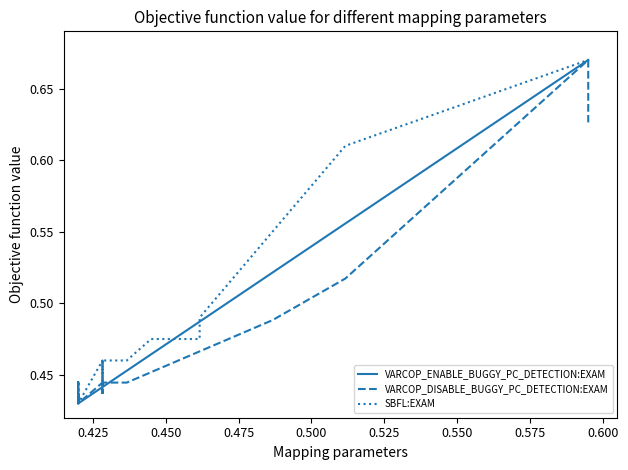

What is the difference between the second highest and minimum values in the VARCOP_DISABLE_BUGGY_PC_DETECTION:EXAM series?

0.2